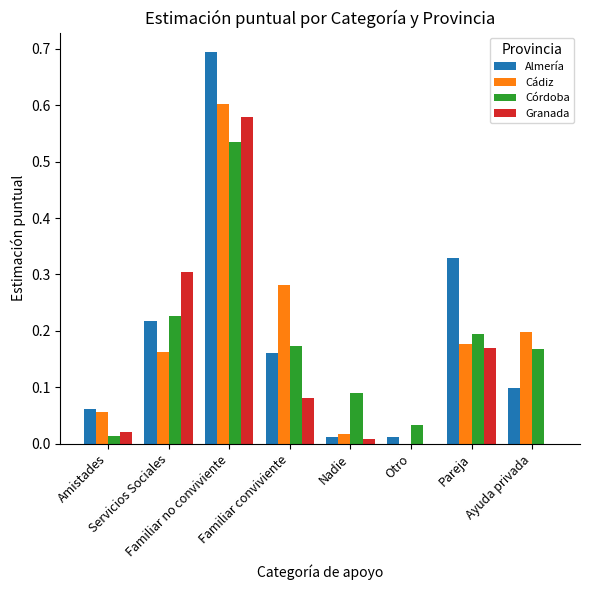

What is the maximum value shown in the chart?

0.7